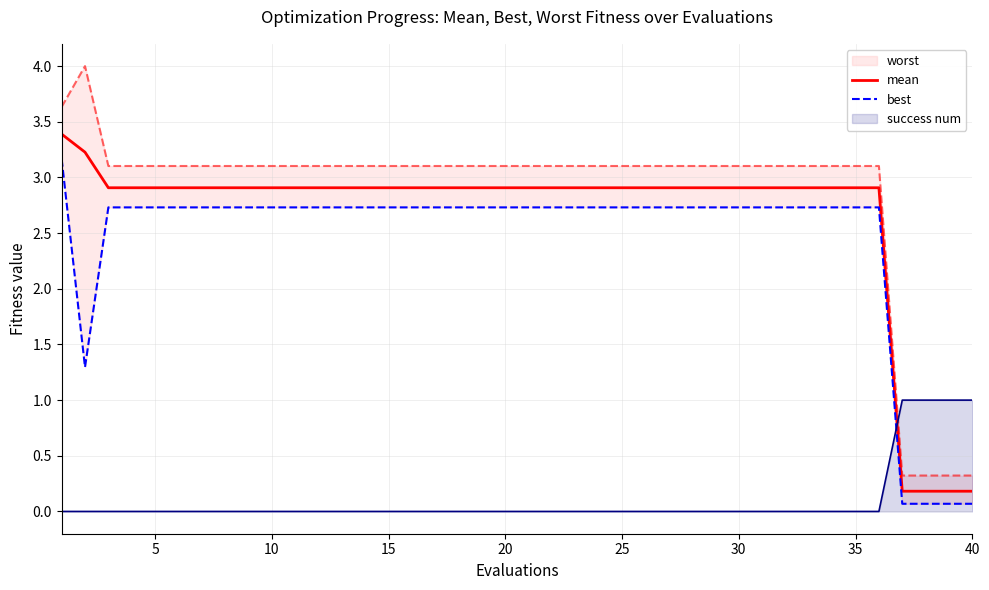

Reading left to right, extract all data points from this chart.

mean: 3.4	3.2	2.9	2.9	2.9	2.9	2.9	2.9	2.9	2.9	2.9	2.9	2.9	2.9	2.9	2.9	2.9	2.9	2.9	2.9	2.9	2.9	2.9	2.9	2.9	2.9	2.9	2.9	2.9	2.9	2.9	2.9	2.9	2.9	2.9	2.9	0.2	0.2	0.2	0.2
best: 3.2	1.3	2.7	2.7	2.7	2.7	2.7	2.7	2.7	2.7	2.7	2.7	2.7	2.7	2.7	2.7	2.7	2.7	2.7	2.7	2.7	2.7	2.7	2.7	2.7	2.7	2.7	2.7	2.7	2.7	2.7	2.7	2.7	2.7	2.7	2.7	0.1	0.1	0.1	0.1